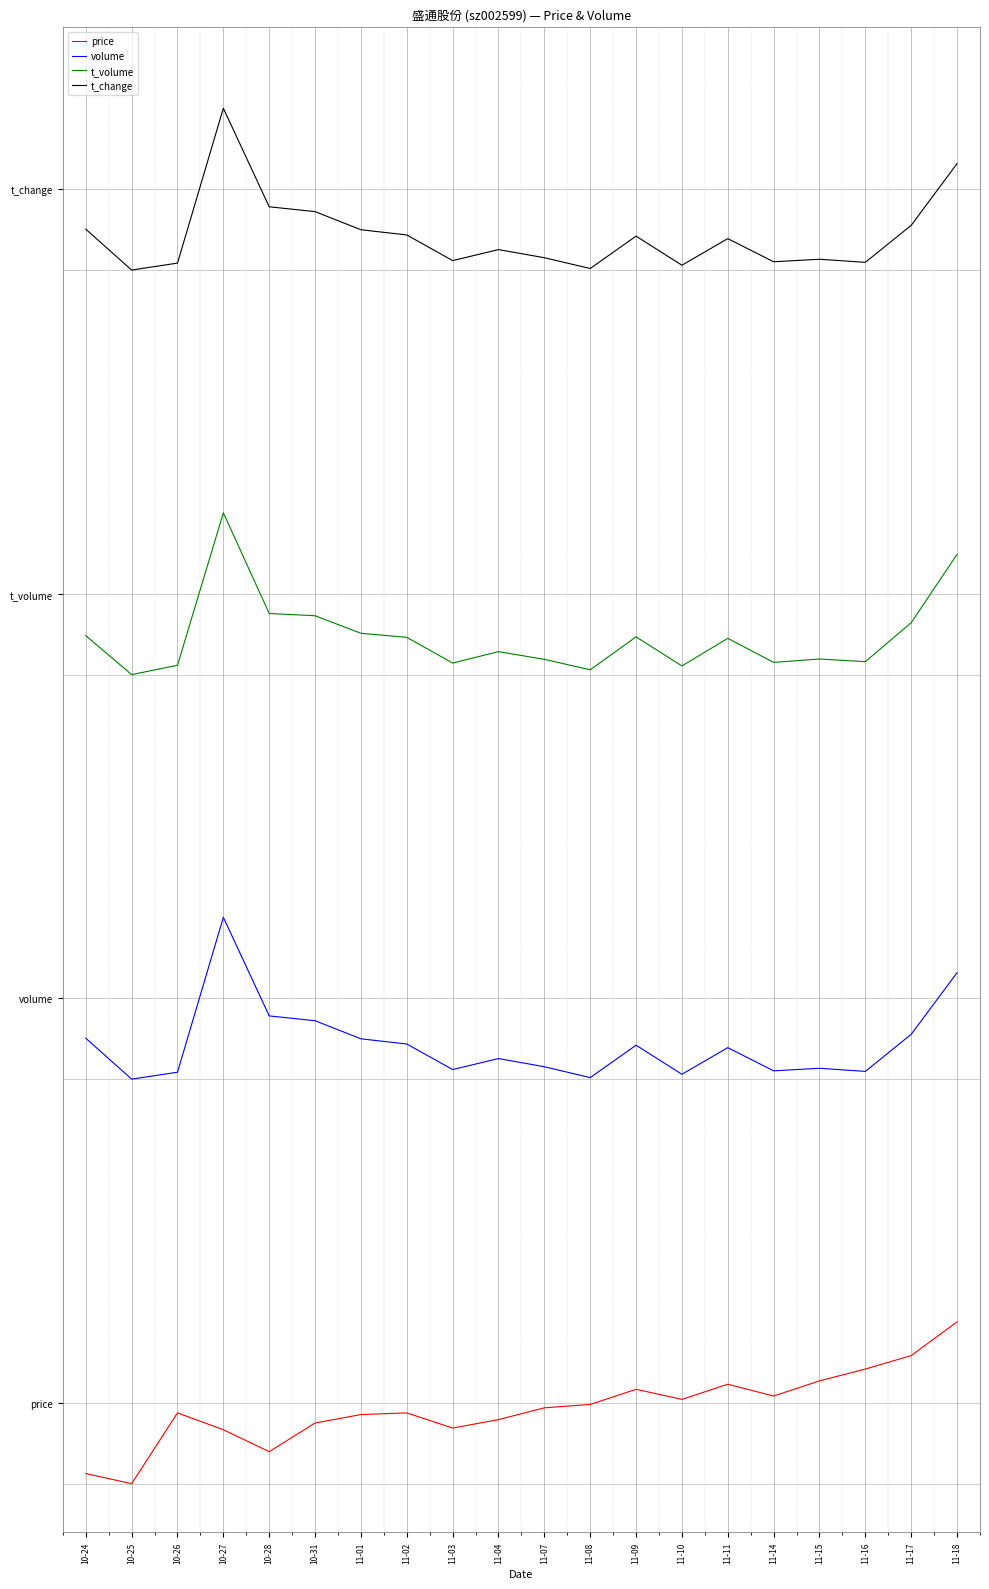

What is the difference between the second highest and minimum values in the volume series?

0.7